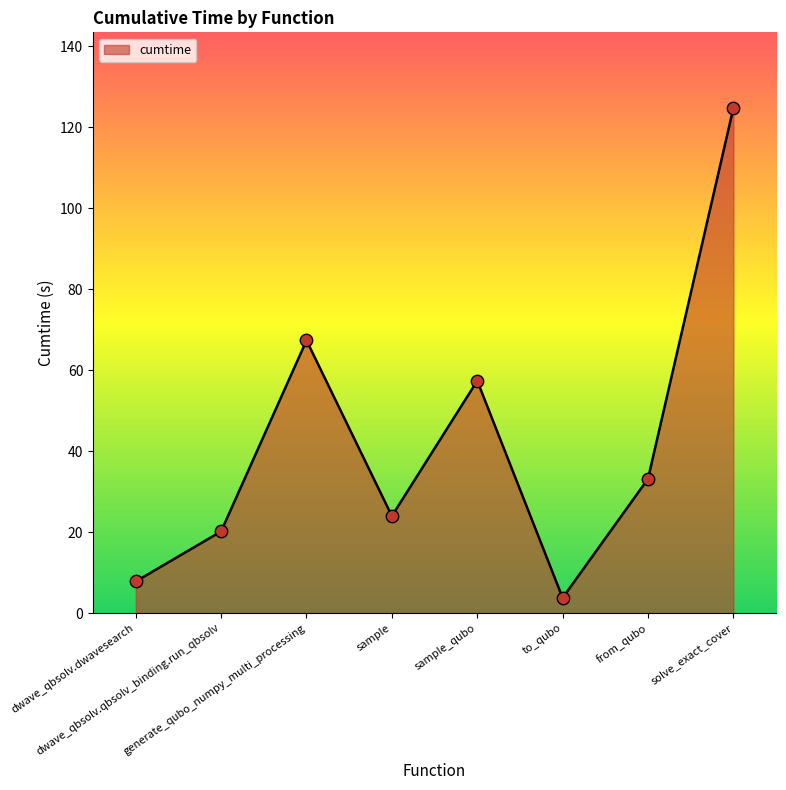

What is the ratio of the value at to_qubo to the value at dwave_qbsolv.dwavesearch?

0.5